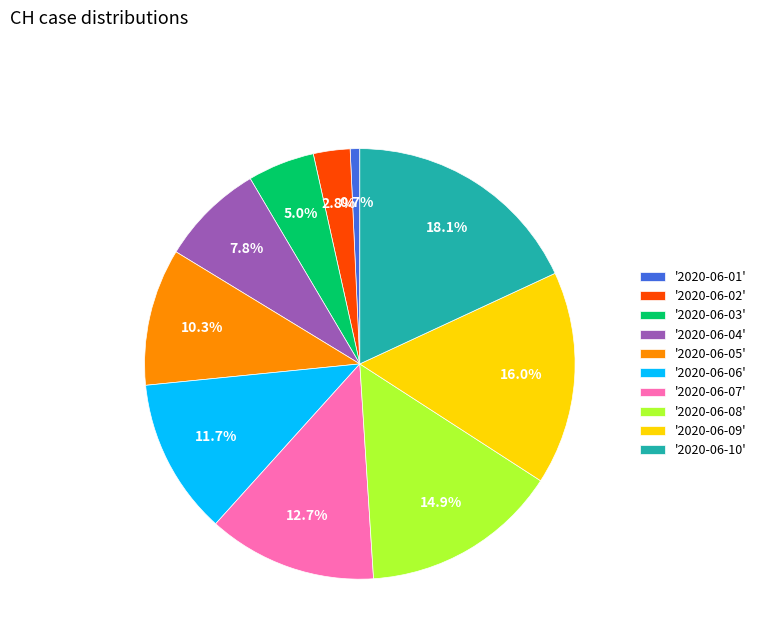

How many slices are in this pie chart?

10